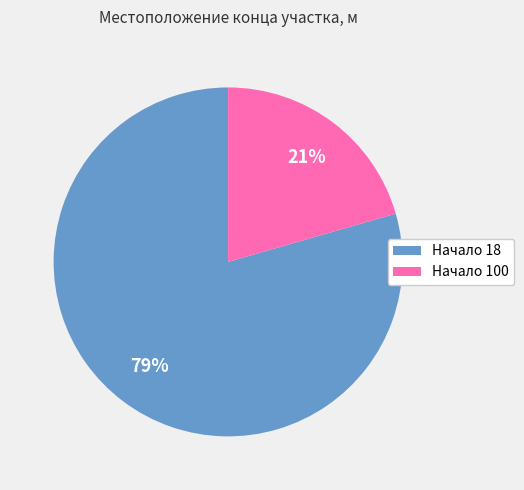

What is the majority slice?

Начало 18